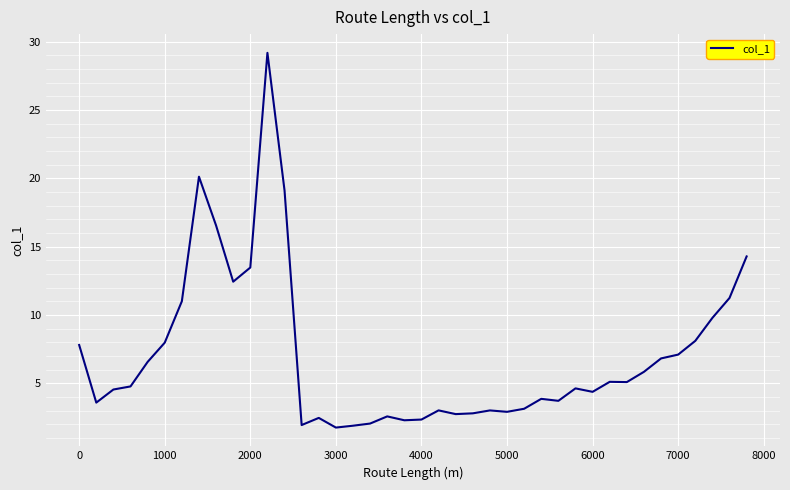

What is the greatest value displayed?

29.2